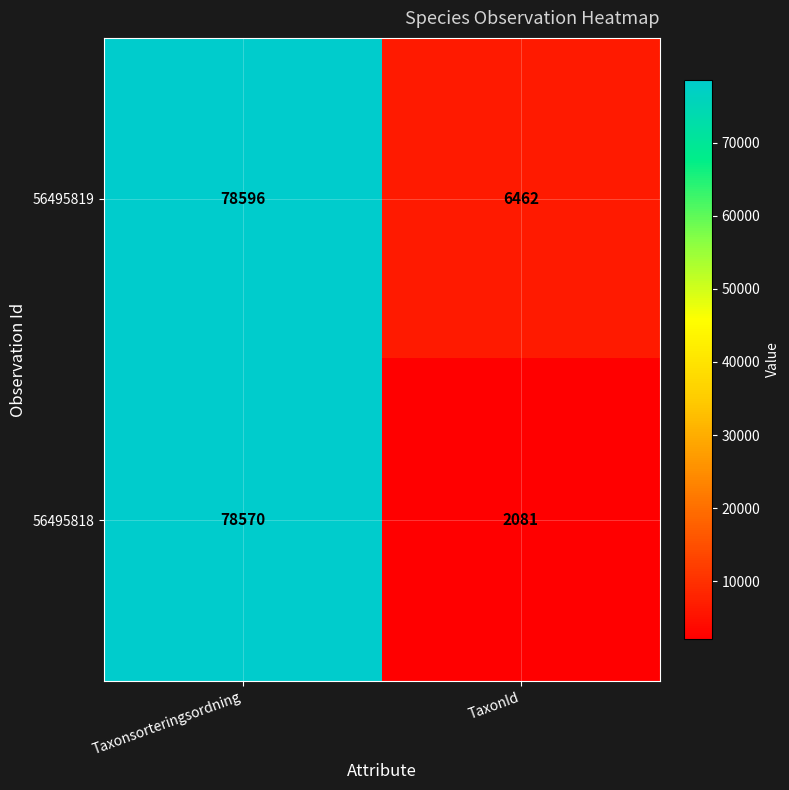

Reading left to right, what are all the values shown in this chart?

56495819: 78596	6462
56495818: 78570	2081